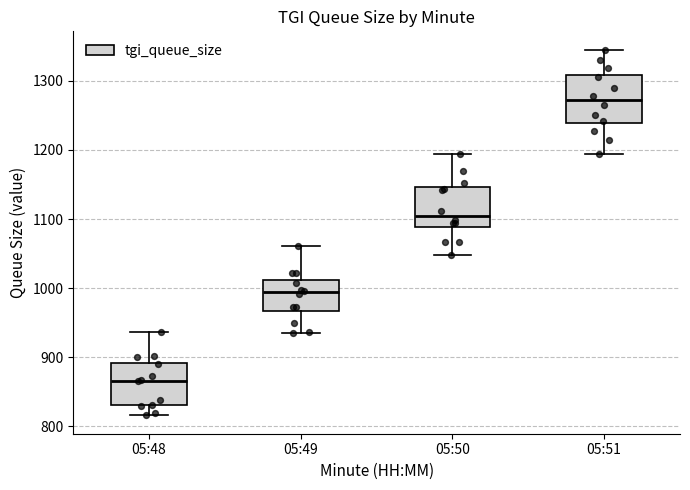

Which box's median line is the lowest?

05:48